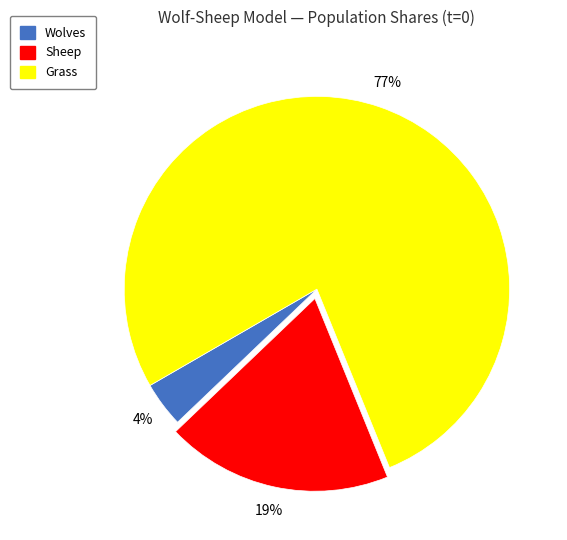

Do Wolves and Grass together represent more than half of the pie?

Yes